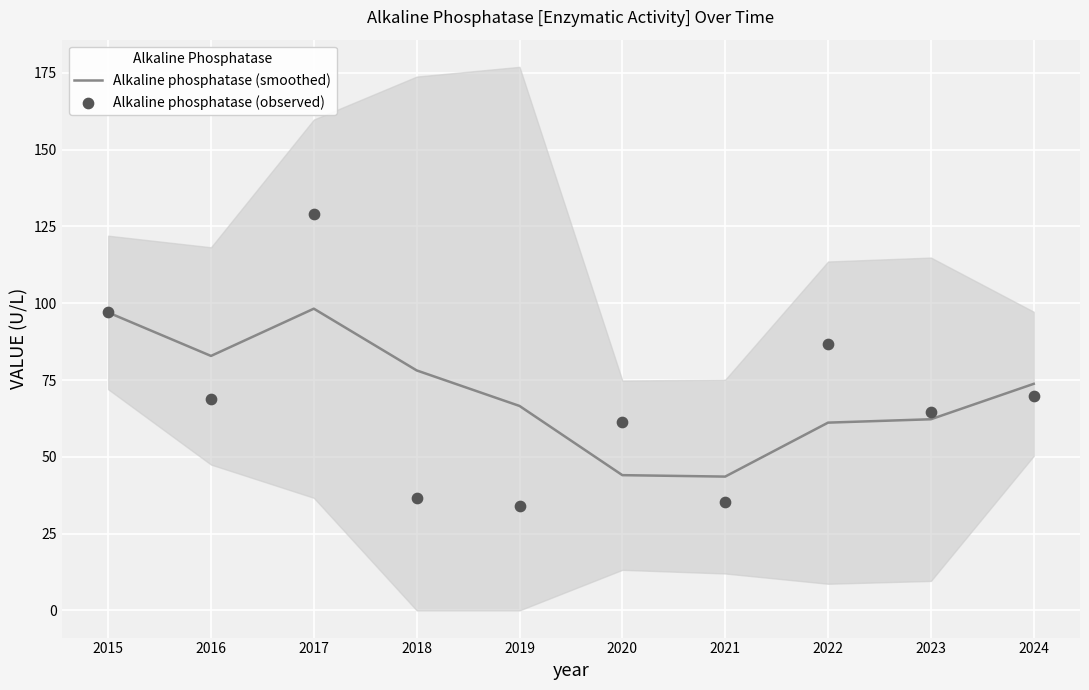

What is the total value across all series at 2021?

78.9